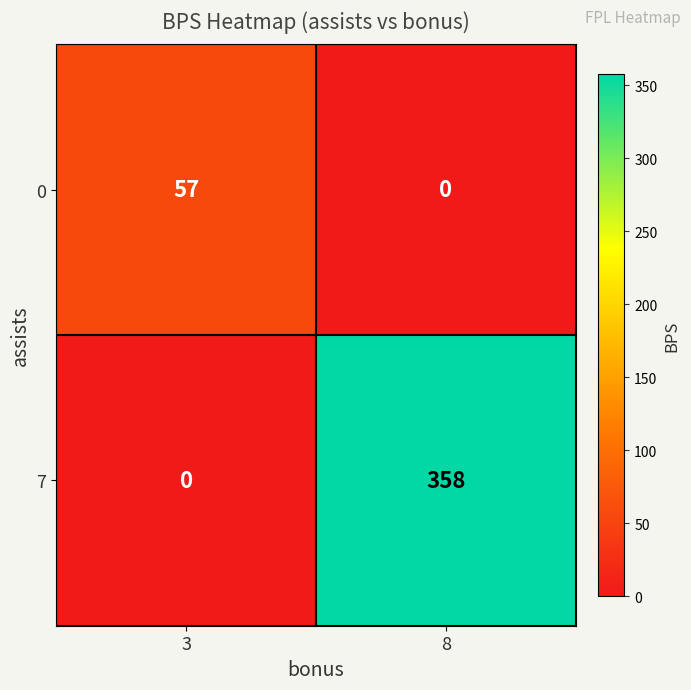

Reading left to right, extract all data points from this chart.

0: 3=57	8=0
7: 3=0	8=358